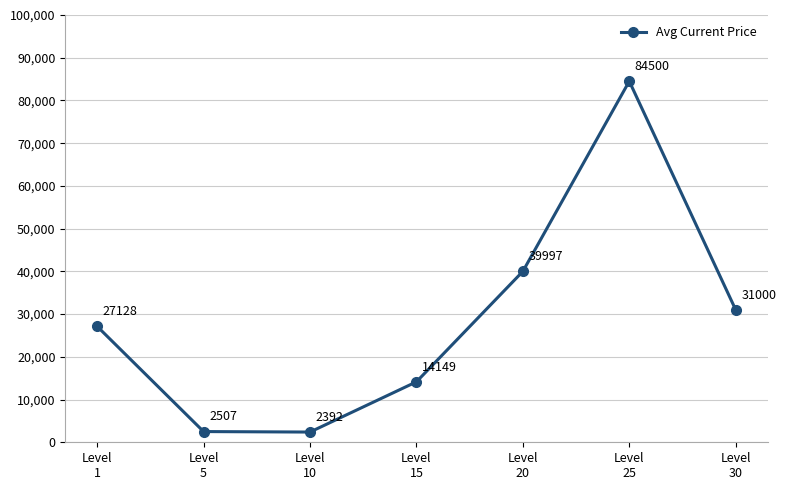

Is it true that the value at Level
1 is 35317.0?

False